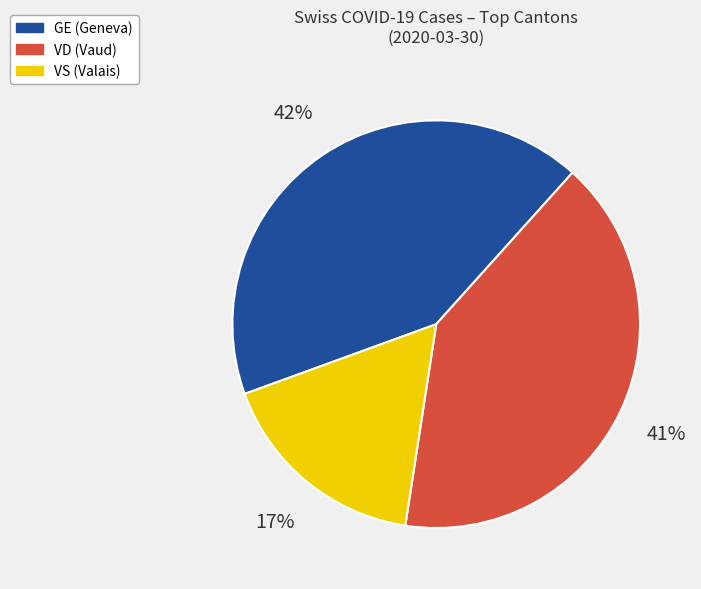

Is there any slice that represents more than half of the pie?

No